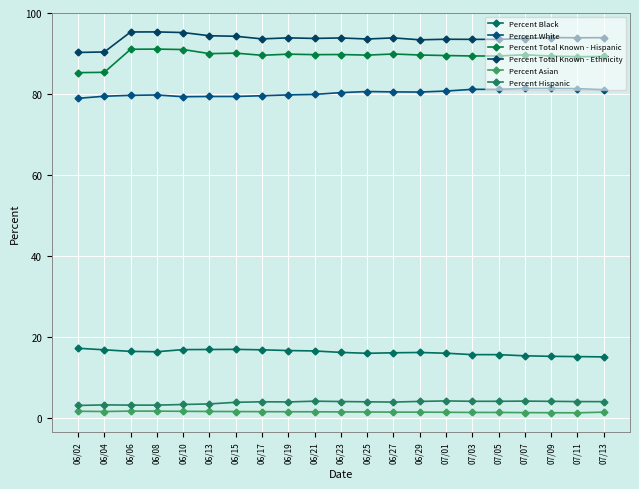

What is the difference between the second highest and minimum values in the Percent White series?

2.4